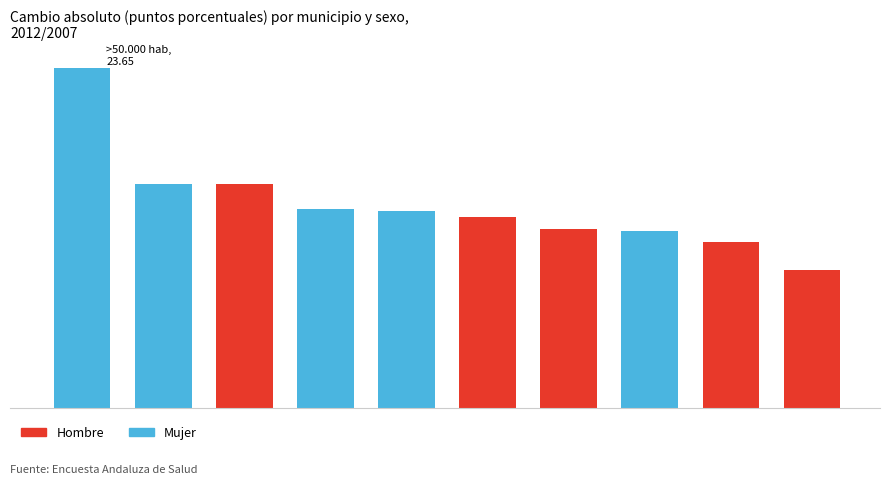

Does the chart contain any negative values?

No